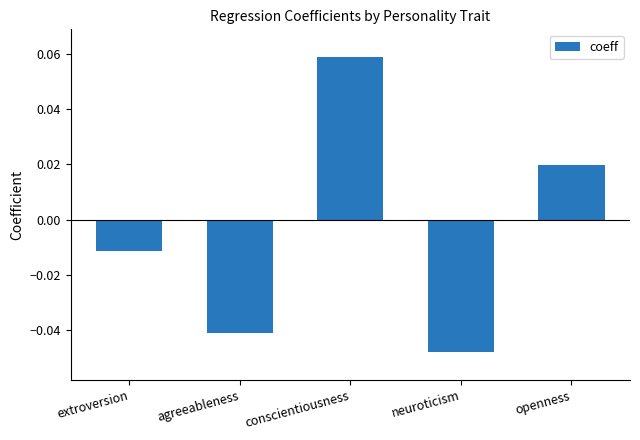

How many negative values are there?

3